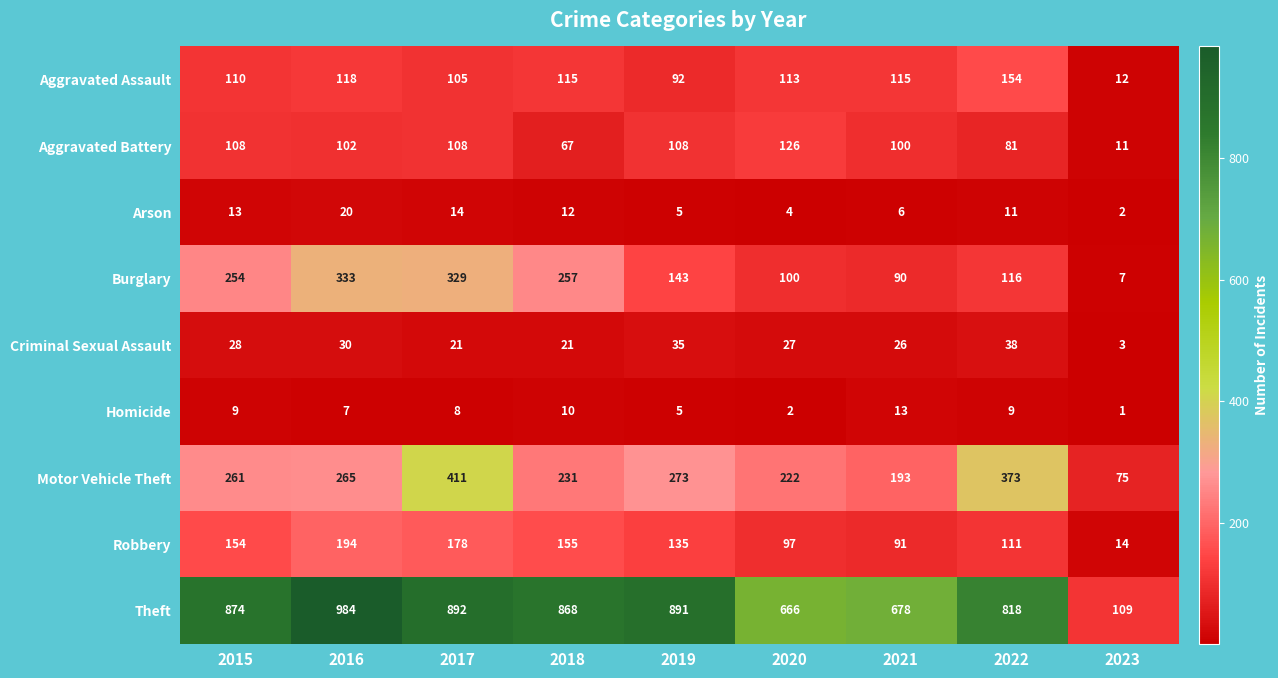

Which series has the widest spread of values?

Theft